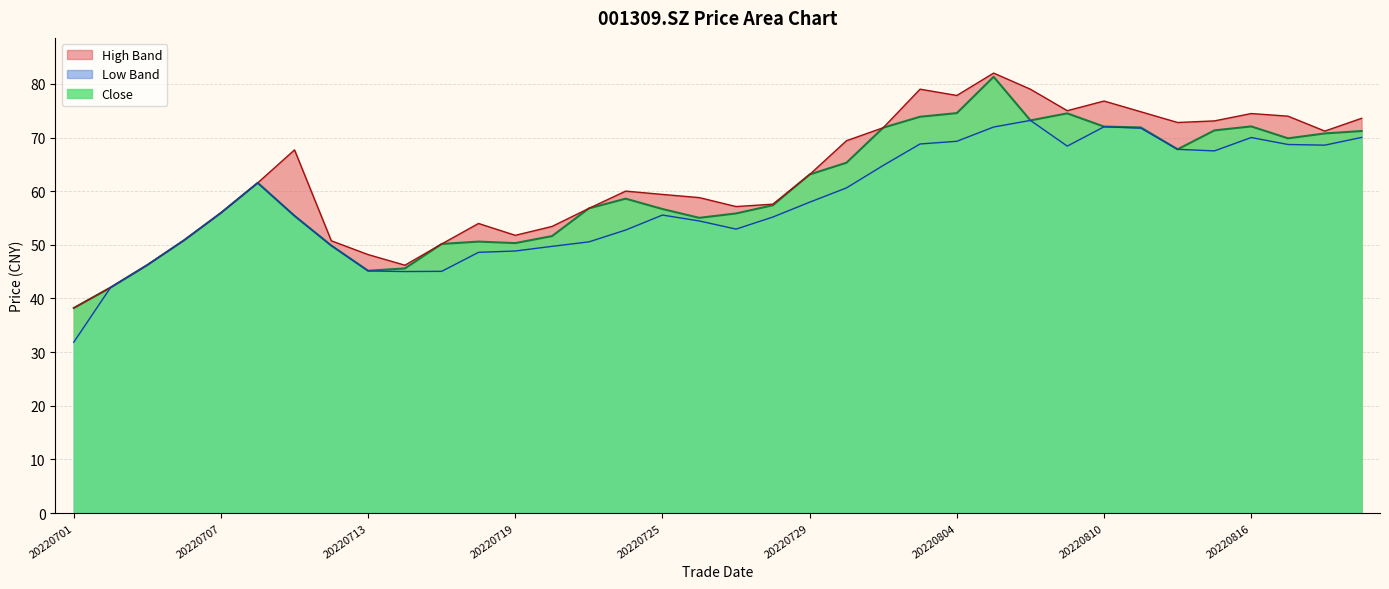

What is the total value across all series at 13?

154.8